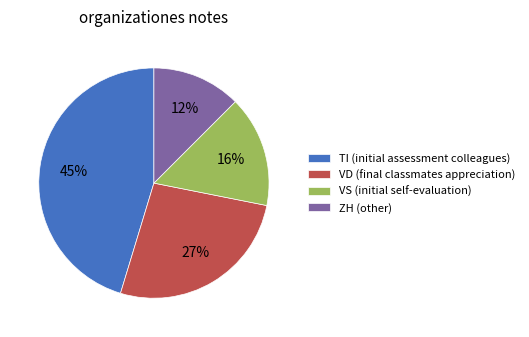

Approximately how many times larger is the value at VD (final classmates appreciation) compared to VS (initial self-evaluation)?

1.7